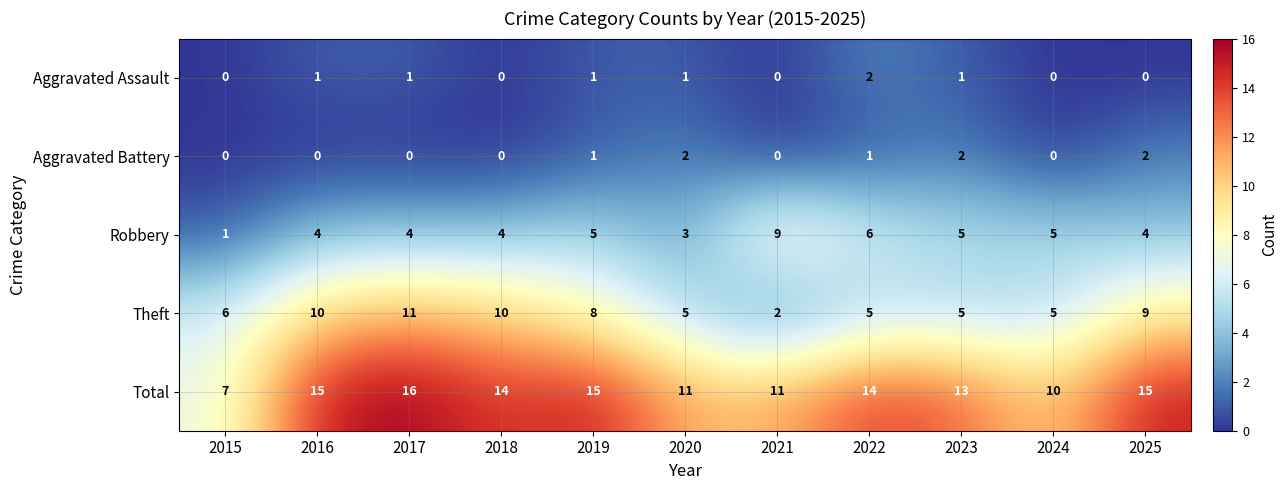

At which category is the sum across all series the highest?

2017